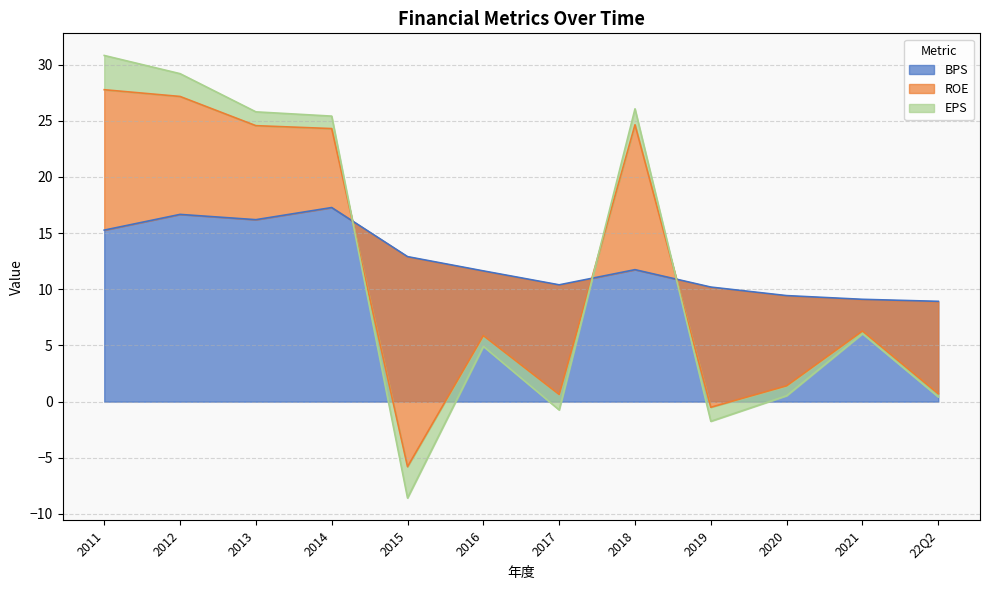

What is the difference between the maximum and minimum values in the BPS series?

8.4